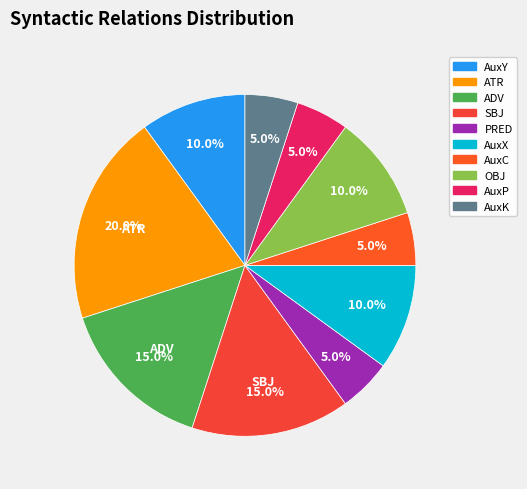

To the nearest percent, what is the combined percentage of AuxC and AuxP?

10%